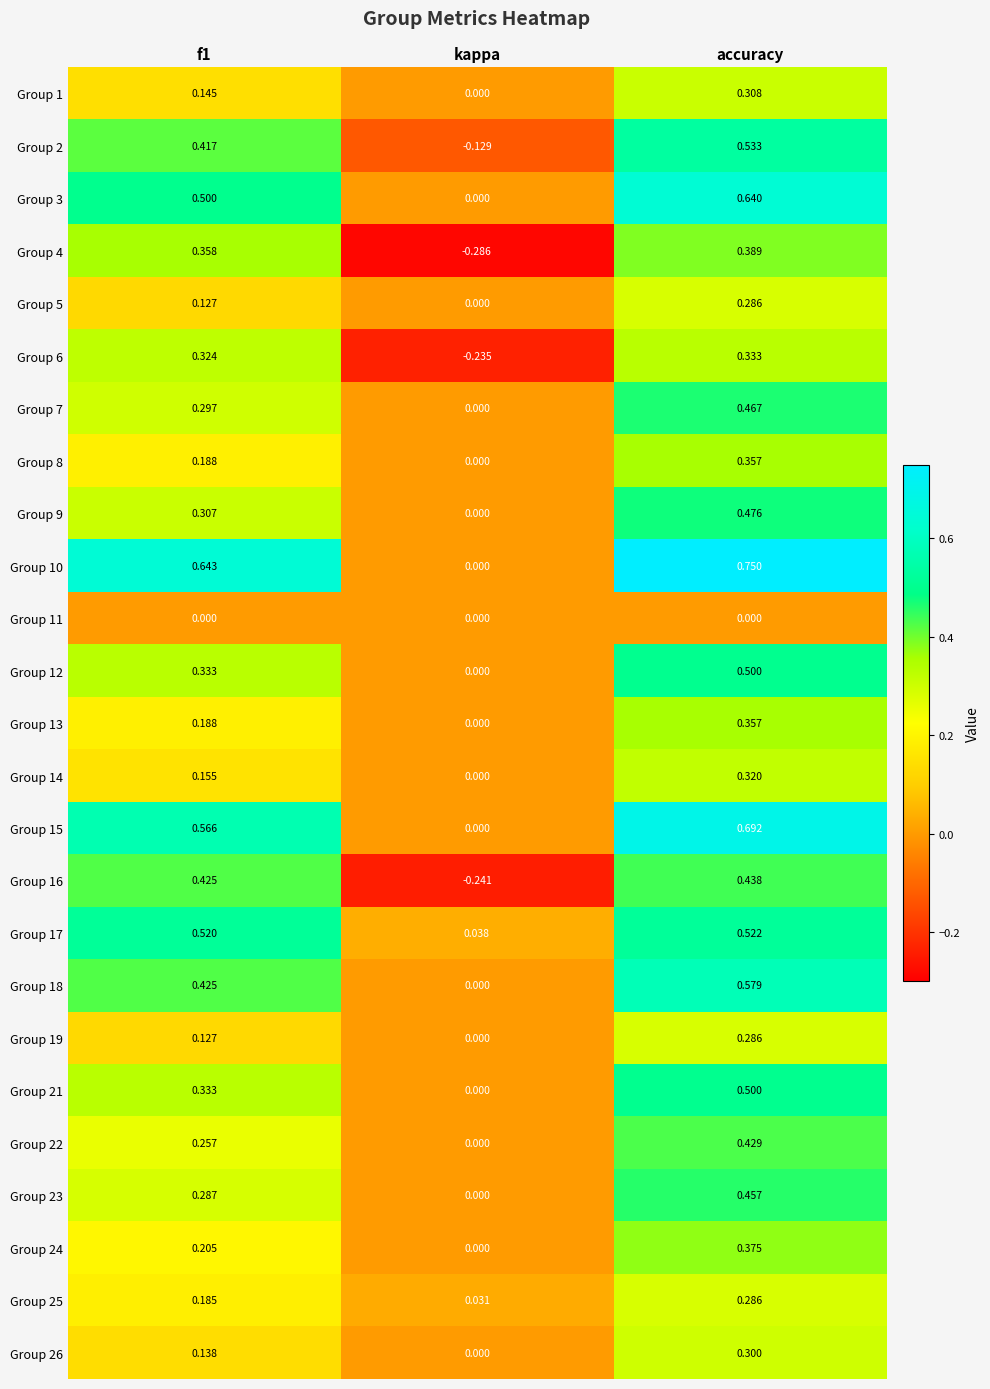

Which category has the lowest value in the Group 14 series?

kappa